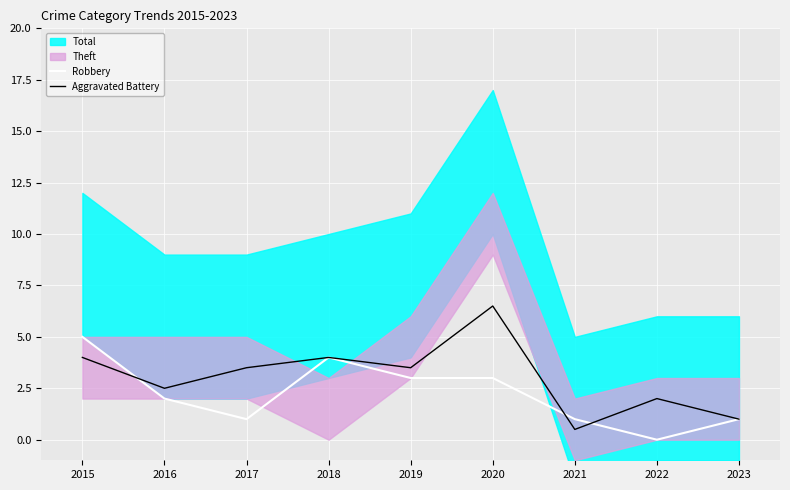

Which category has the lowest value in the Robbery series?

2022